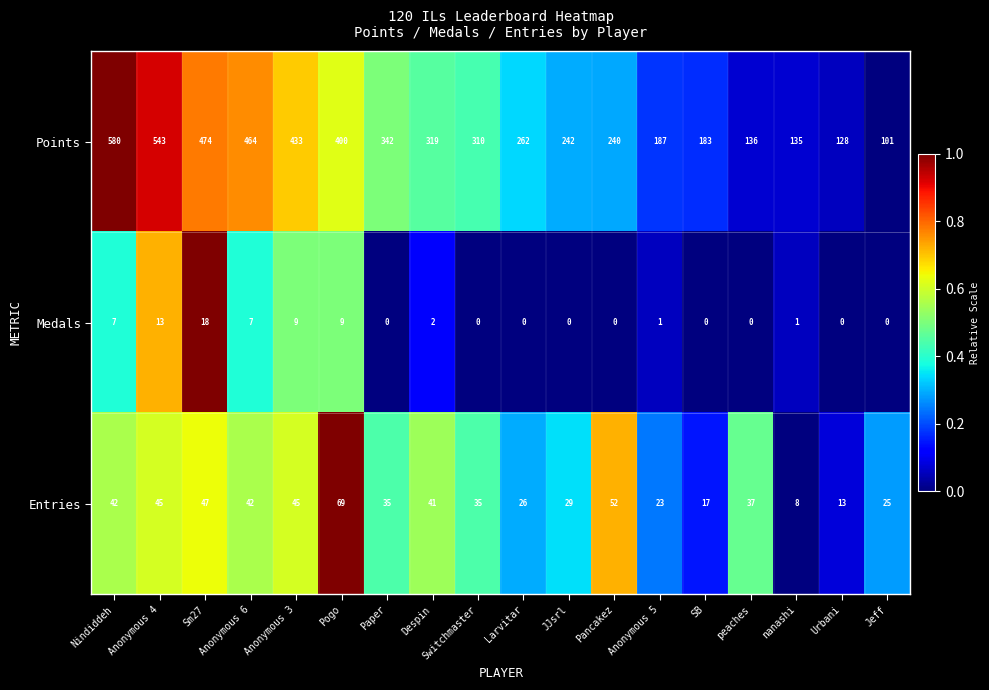

What is the maximum value shown in the chart?

580